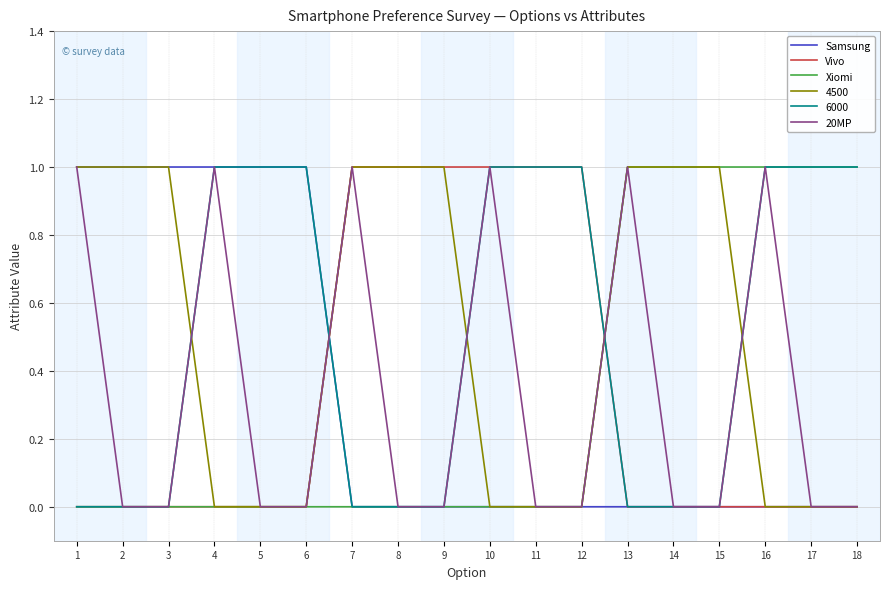

The Xiomi series shows 0 at 10. True or false?

True